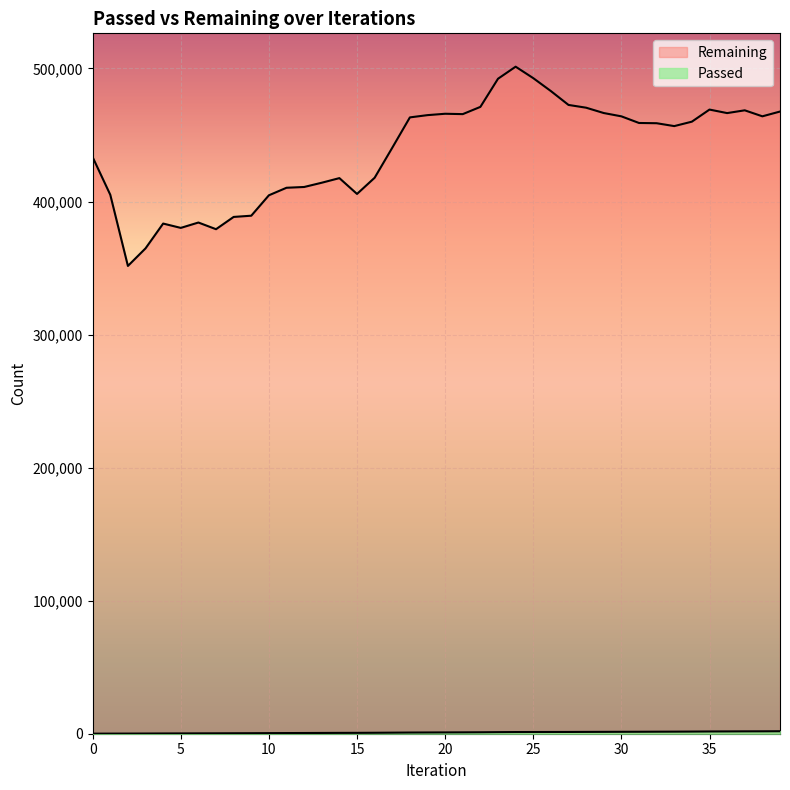

Which series has the largest range (max minus min)?

Remaining